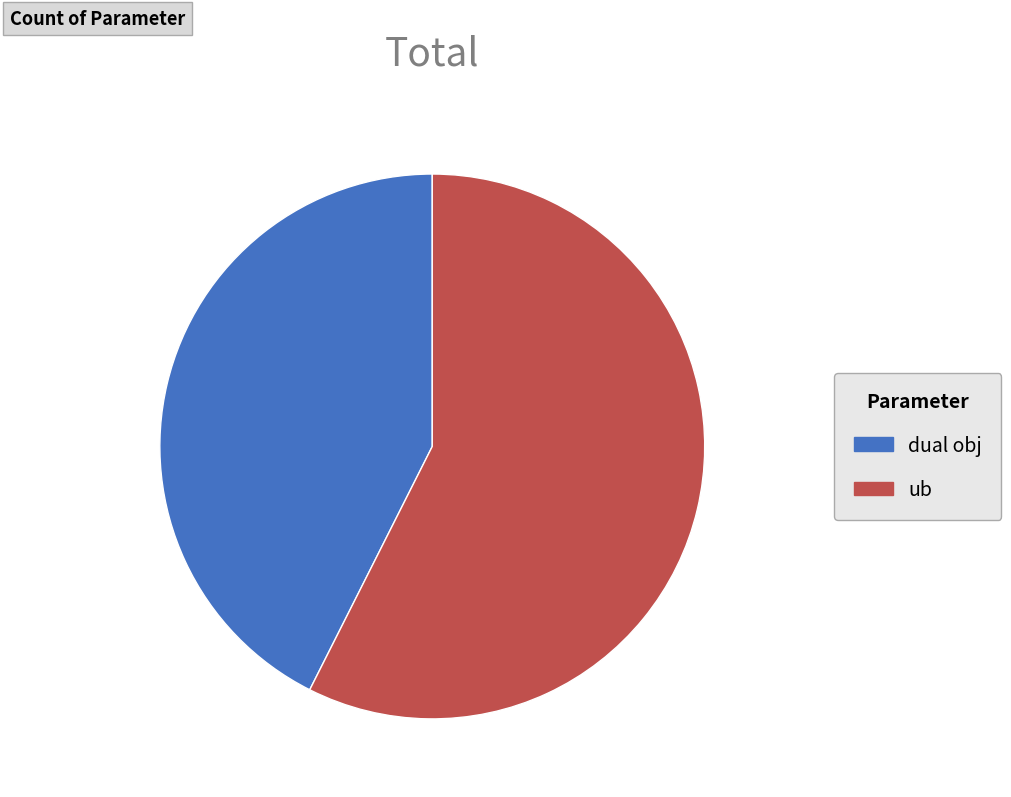

Which category has the biggest portion of the pie?

ub